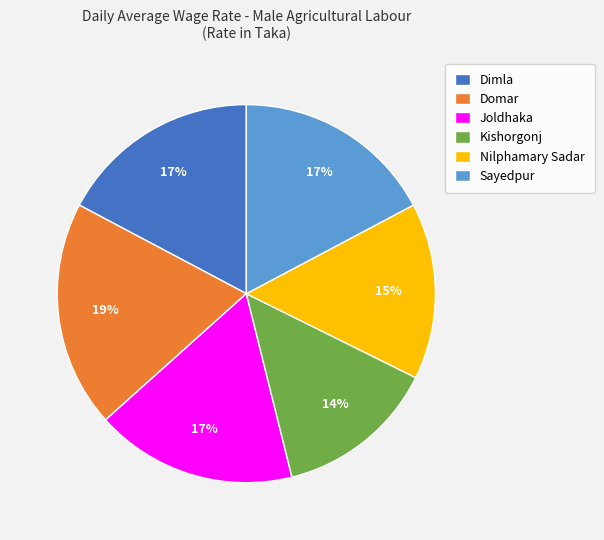

Does any single category account for the majority?

No